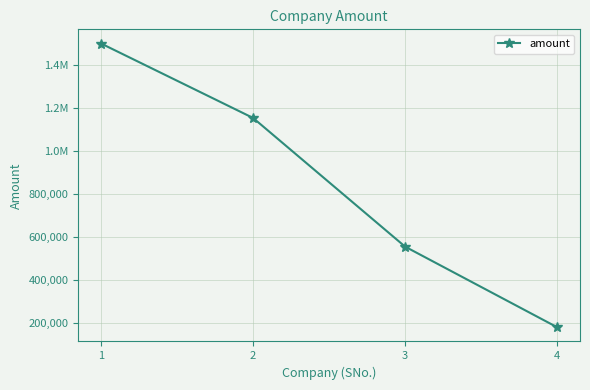

Approximately how many times larger is the value at 2 compared to 4?

6.4